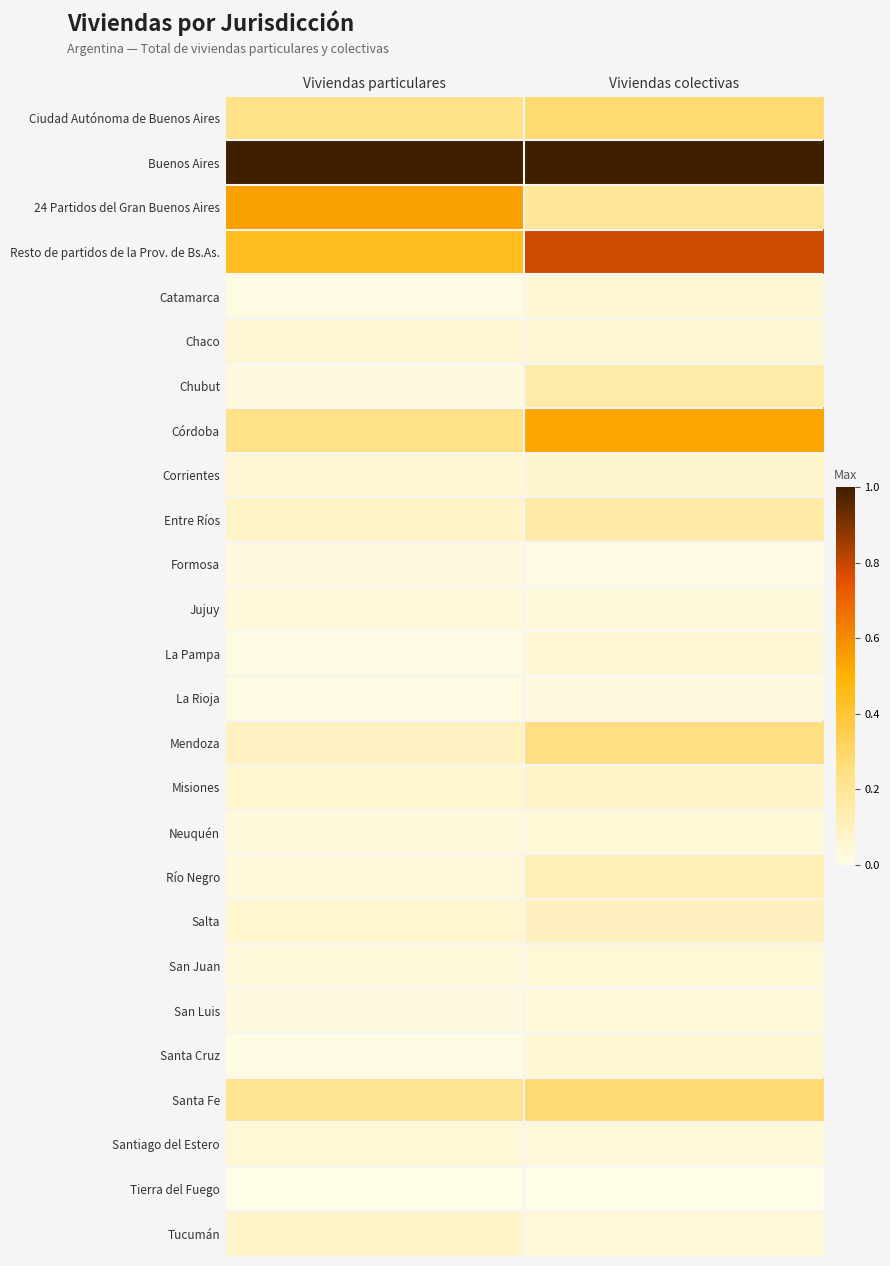

Reading right to left, transcribe all the data shown in this chart.

Ciudad Autónoma de Buenos Aires: Viviendas colectivas=0.3	Viviendas particulares=0.2
Buenos Aires: Viviendas colectivas=1.0	Viviendas particulares=1.0
24 Partidos del Gran Buenos Aires: Viviendas colectivas=0.2	Viviendas particulares=0.6
Resto de partidos de la Prov. de Bs.As.: Viviendas colectivas=0.8	Viviendas particulares=0.4
Catamarca: Viviendas colectivas=0.0	Viviendas particulares=0.0
Chaco: Viviendas colectivas=0.0	Viviendas particulares=0.1
Chubut: Viviendas colectivas=0.2	Viviendas particulares=0.0
Córdoba: Viviendas colectivas=0.5	Viviendas particulares=0.2
Corrientes: Viviendas colectivas=0.1	Viviendas particulares=0.1
Entre Ríos: Viviendas colectivas=0.2	Viviendas particulares=0.1
Formosa: Viviendas colectivas=0.0	Viviendas particulares=0.0
Jujuy: Viviendas colectivas=0.0	Viviendas particulares=0.0
La Pampa: Viviendas colectivas=0.0	Viviendas particulares=0.0
La Rioja: Viviendas colectivas=0.0	Viviendas particulares=0.0
Mendoza: Viviendas colectivas=0.3	Viviendas particulares=0.1
Misiones: Viviendas colectivas=0.1	Viviendas particulares=0.1
Neuquén: Viviendas colectivas=0.0	Viviendas particulares=0.0
Río Negro: Viviendas colectivas=0.1	Viviendas particulares=0.0
Salta: Viviendas colectivas=0.1	Viviendas particulares=0.1
San Juan: Viviendas colectivas=0.0	Viviendas particulares=0.0
San Luis: Viviendas colectivas=0.0	Viviendas particulares=0.0
Santa Cruz: Viviendas colectivas=0.1	Viviendas particulares=0.0
Santa Fe: Viviendas colectivas=0.3	Viviendas particulares=0.2
Santiago del Estero: Viviendas colectivas=0.0	Viviendas particulares=0.0
Tierra del Fuego: Viviendas colectivas=0.0	Viviendas particulares=0.0
Tucumán: Viviendas colectivas=0.0	Viviendas particulares=0.1